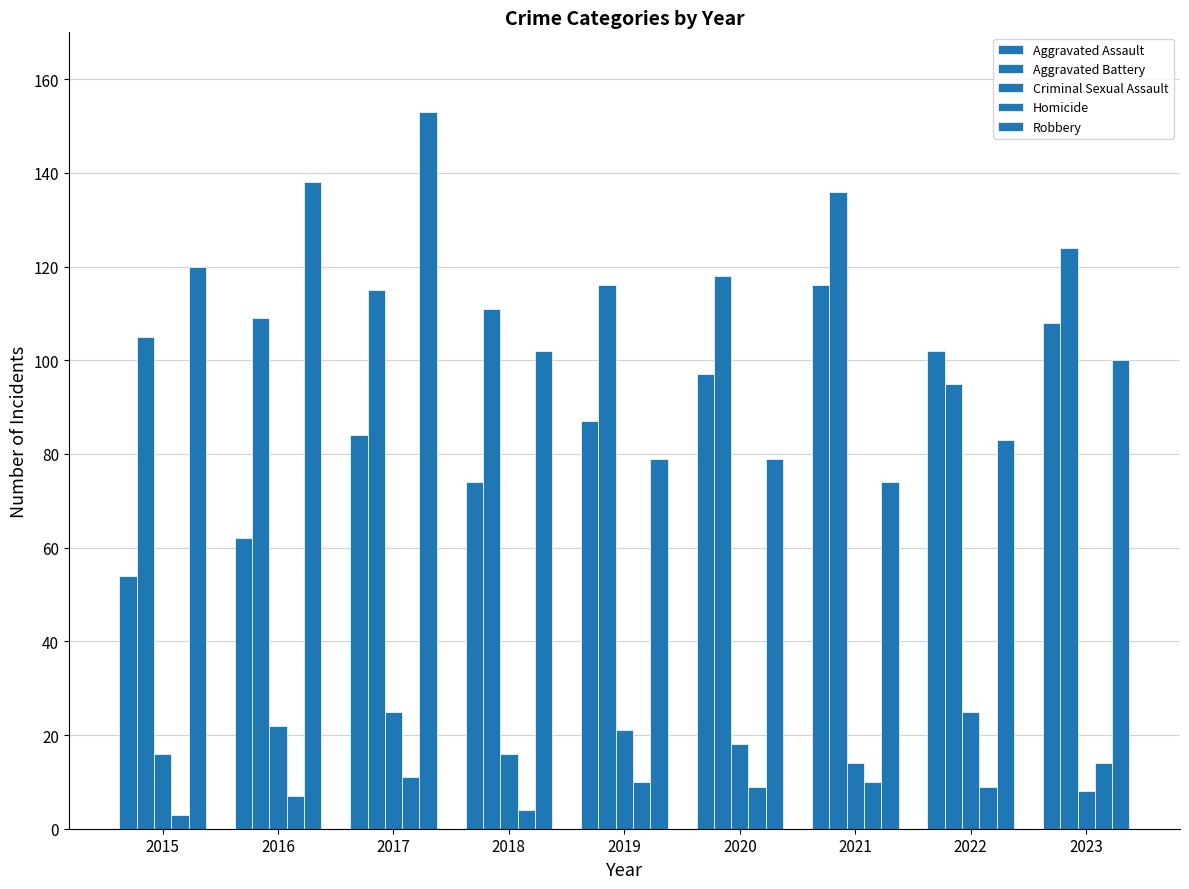

Between 2021 and 2022, which is larger?

2021